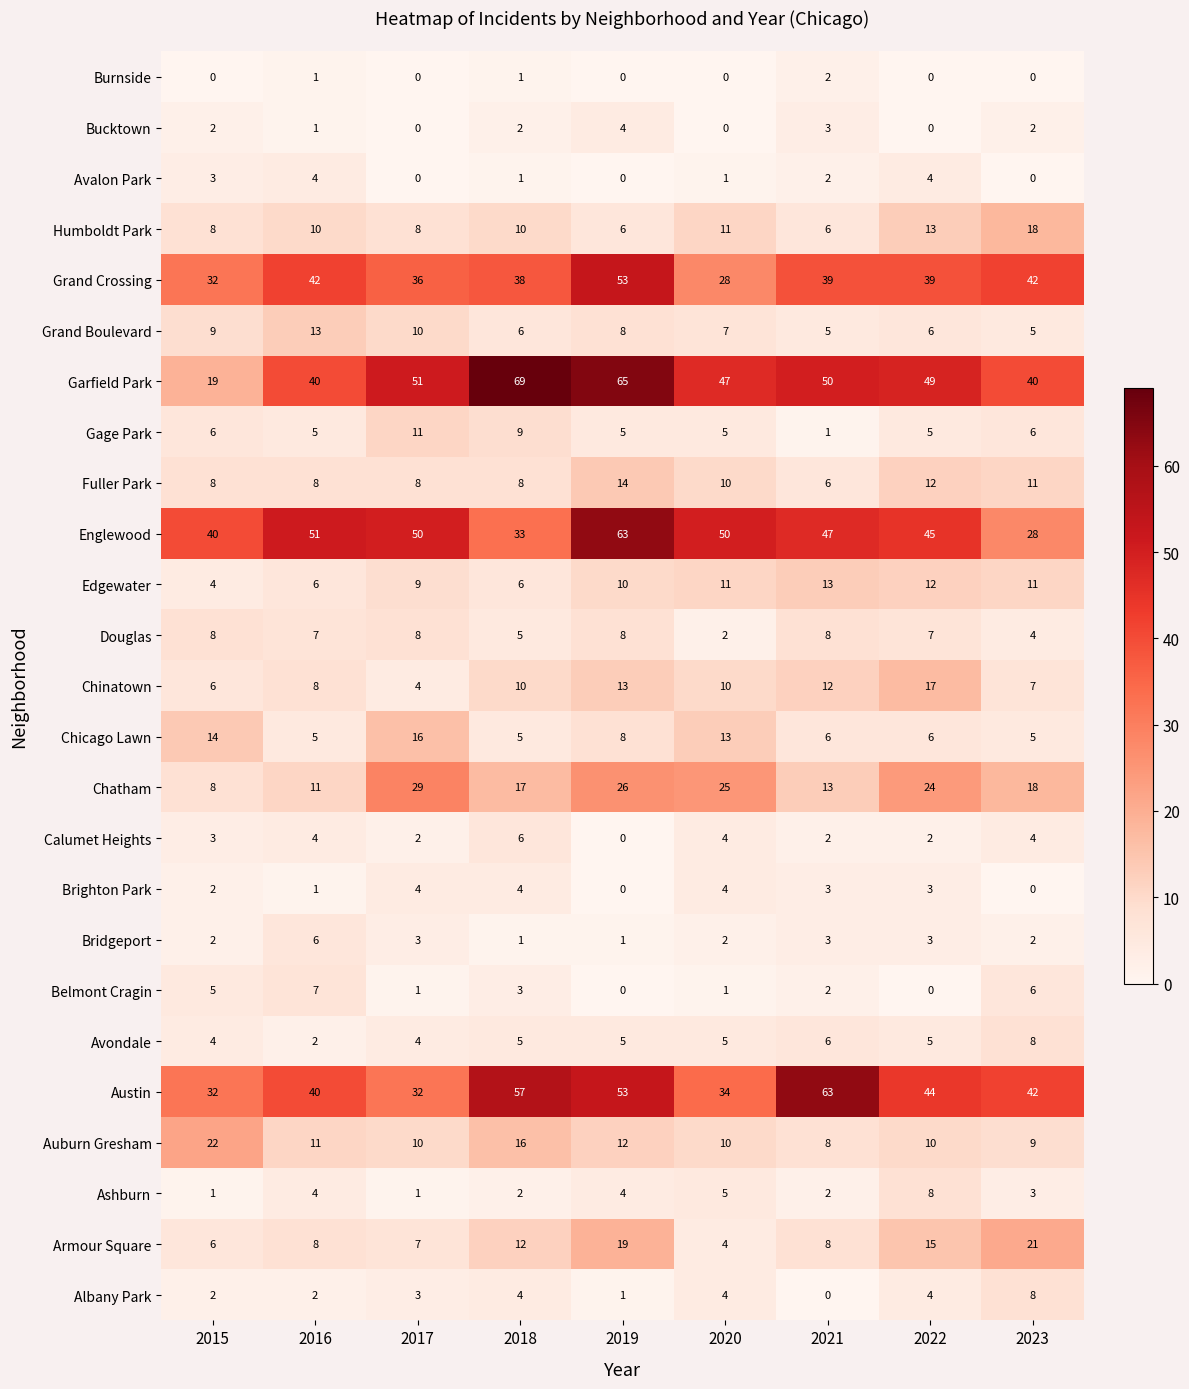

Which label corresponds to the largest value in the chart?

2018